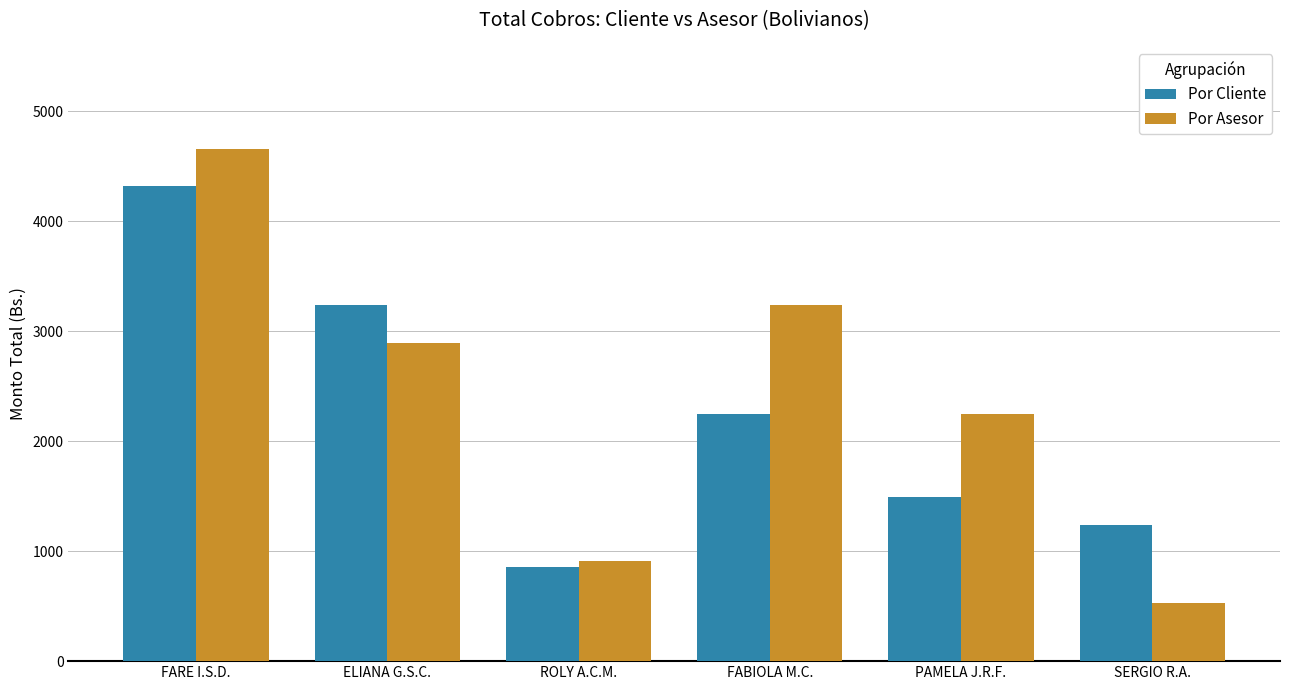

The Por Cliente series shows 1494.3 at PAMELA J.R.F.. True or false?

True